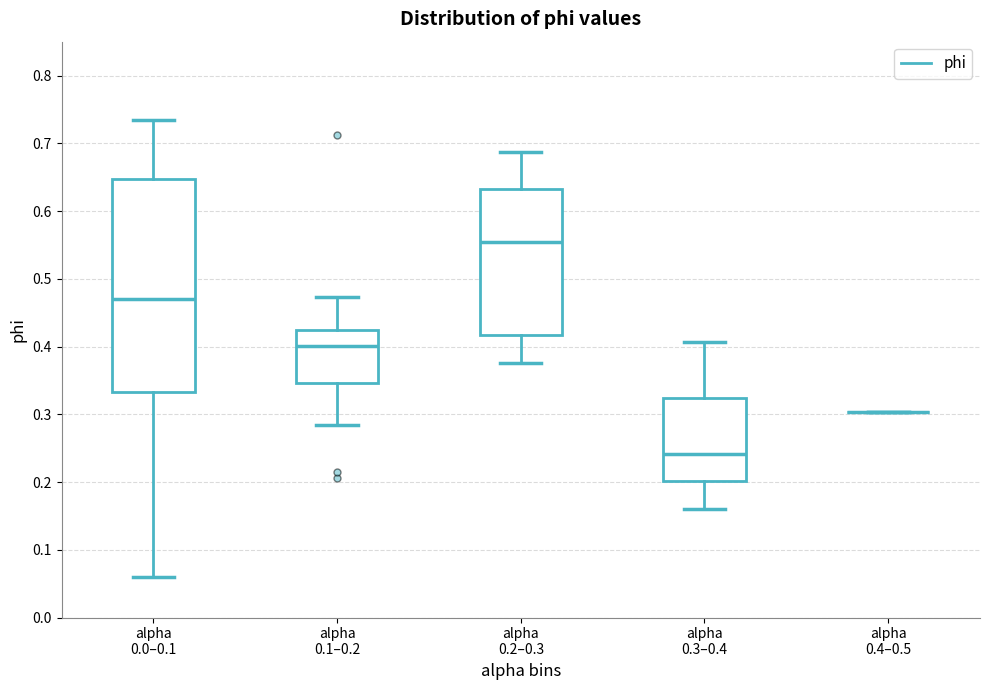

Reading left to right, read every box against the y-axis: the position of its median line, the range the box covers, and the ends of its whiskers. The values are not printed on the chart, so give them approximately, as read against the axis.

alpha 0.0–0.1: median 0.47, box 0.33 to 0.65, whiskers 0.06 to 0.73
alpha 0.1–0.2: median 0.40, box 0.35 to 0.42, whiskers 0.28 to 0.47
alpha 0.2–0.3: median 0.55, box 0.42 to 0.63, whiskers 0.38 to 0.69
alpha 0.3–0.4: median 0.24, box 0.20 to 0.32, whiskers 0.16 to 0.41
alpha 0.4–0.5: box collapsed to a line at 0.30, whiskers 0.30 to 0.30